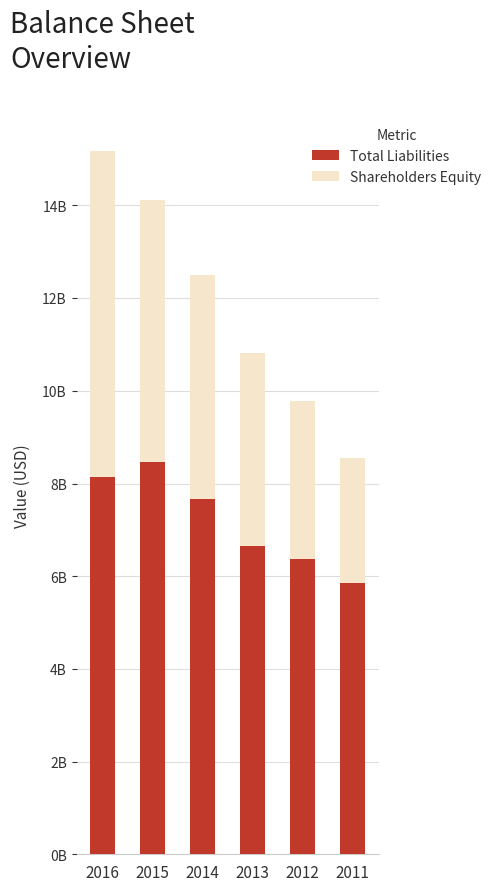

What is the average value of the Shareholders Equity series?

4630356500